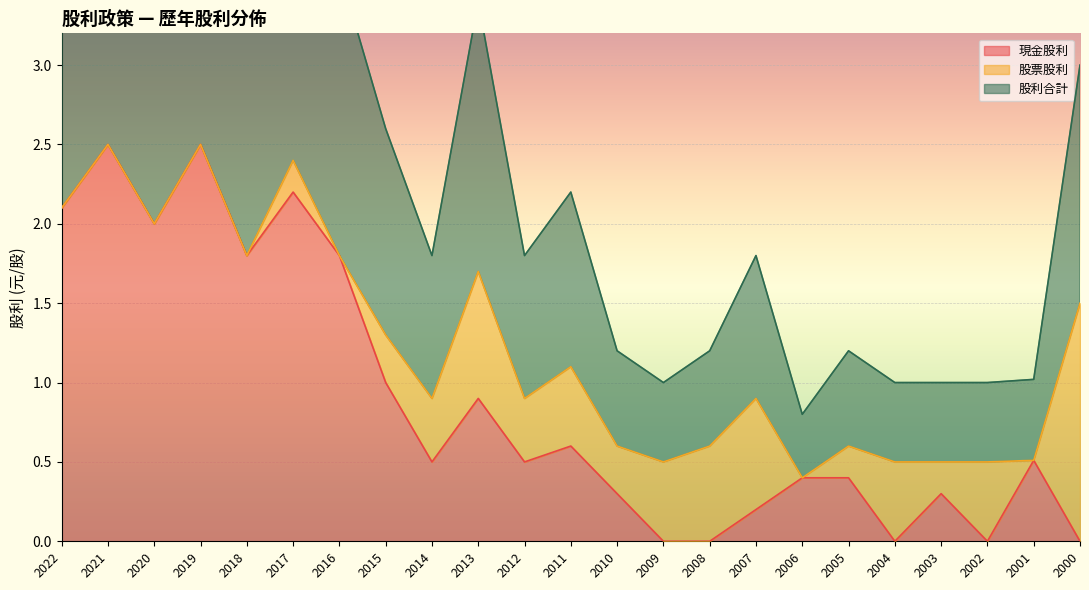

True or false: 股利合計 has a value of 0.4 at 2008.

False